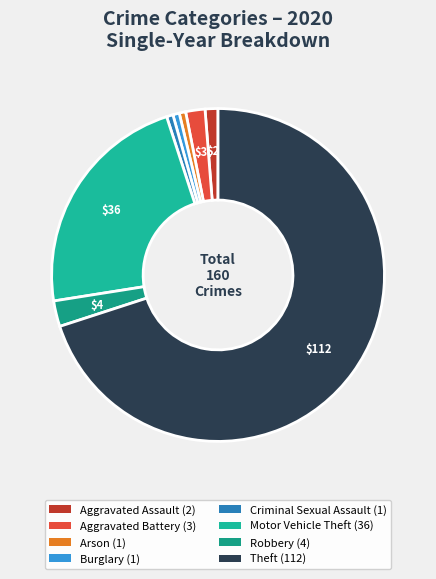

Between Robbery and Burglary, which is larger?

Robbery